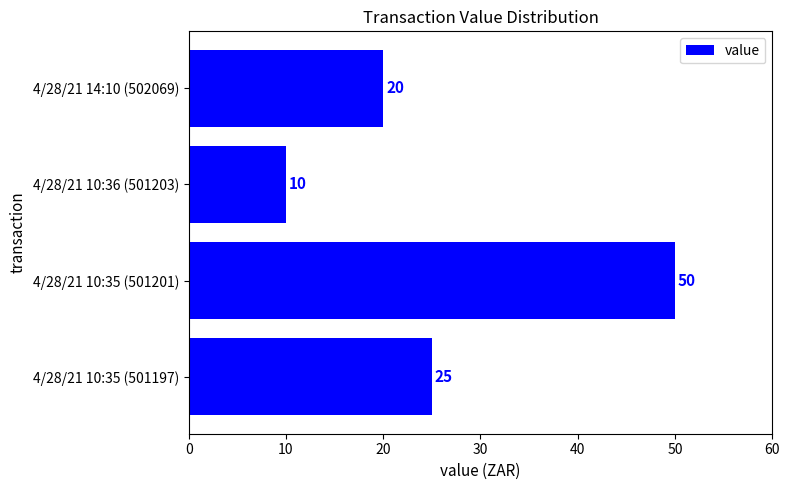

How many values are below 25?

2